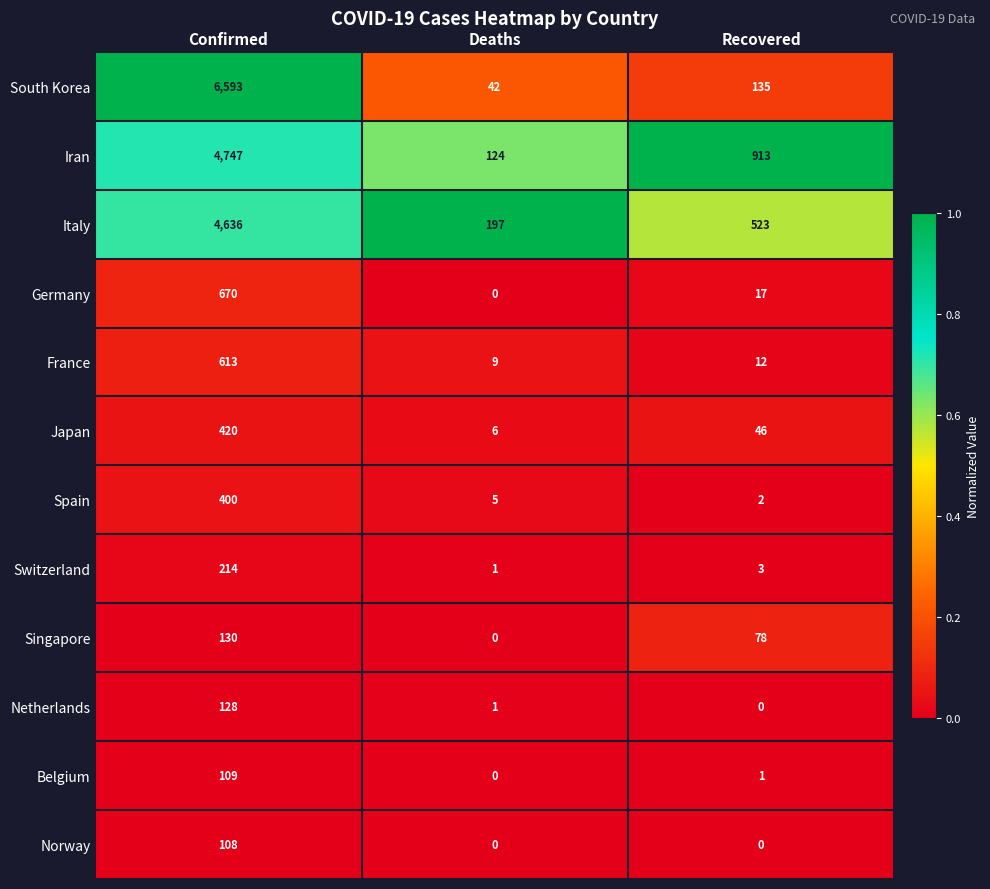

Rank the series by their maximum value, from lowest to highest.

Norway, Belgium, Netherlands, Singapore, Switzerland, Spain, Japan, France, Germany, Italy, Iran, South Korea